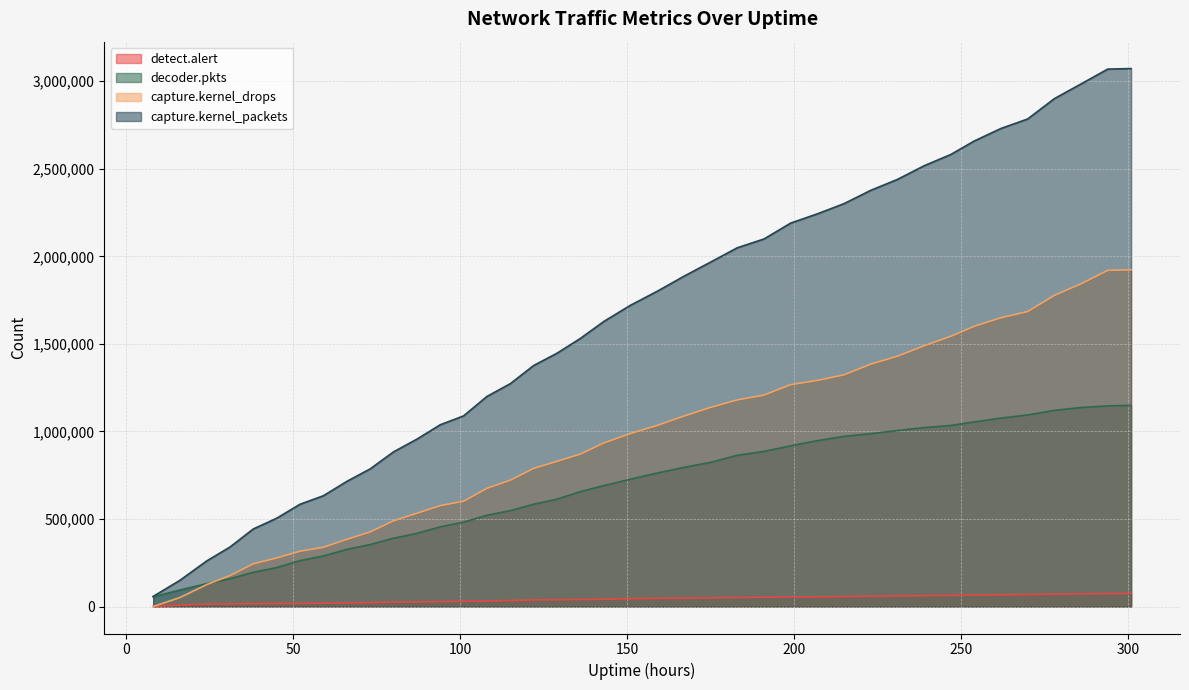

What is the lowest value of the detect.alert series?

1252